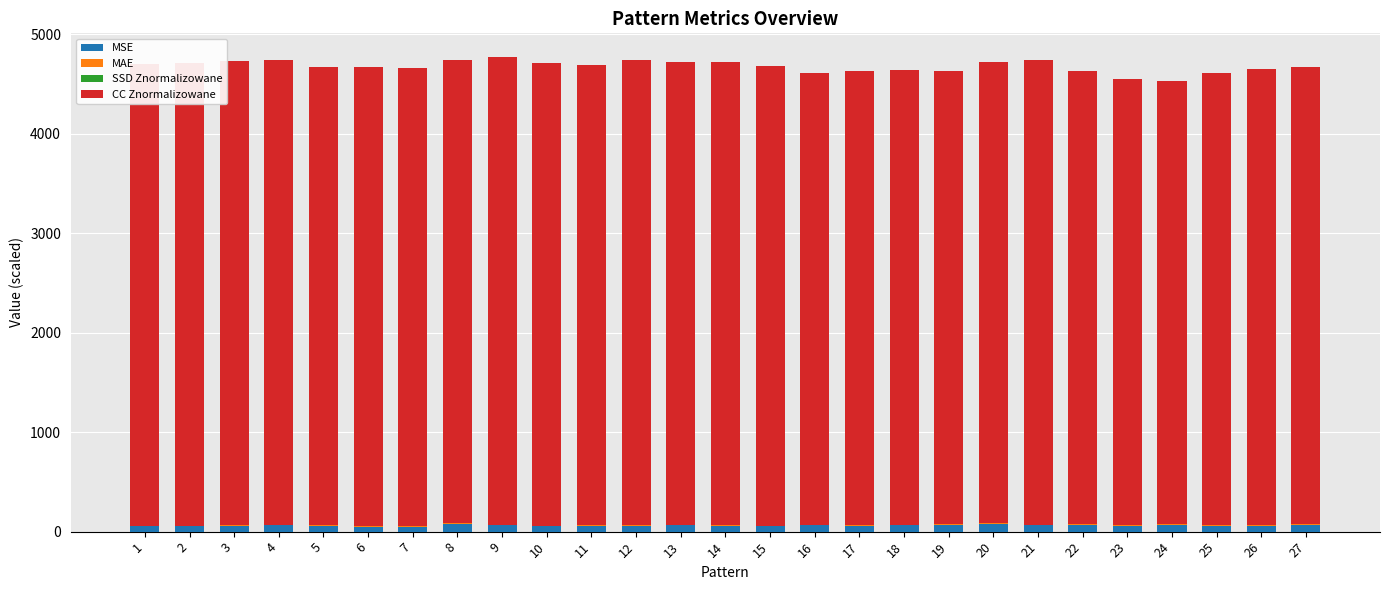

What is the difference between the second highest and minimum values in the MSE series?

29.5